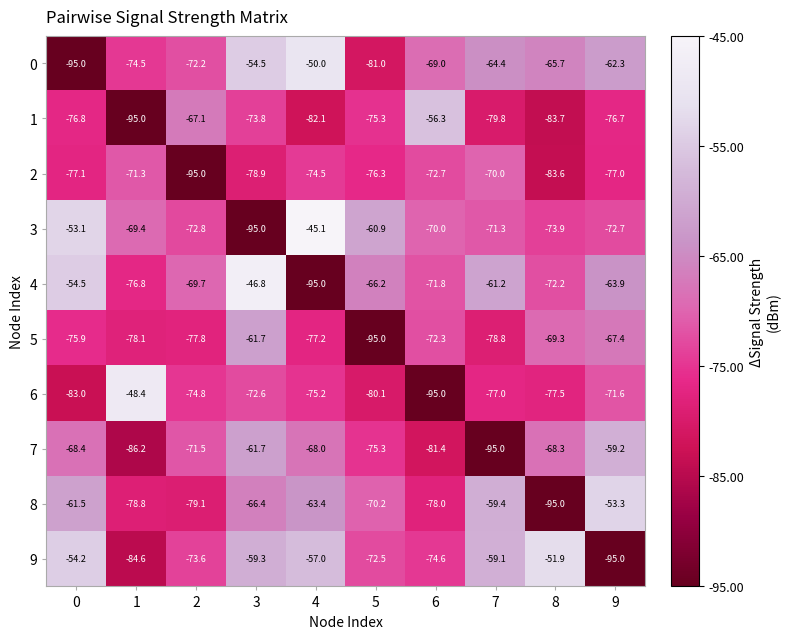

How many categories are shown in the chart?

10